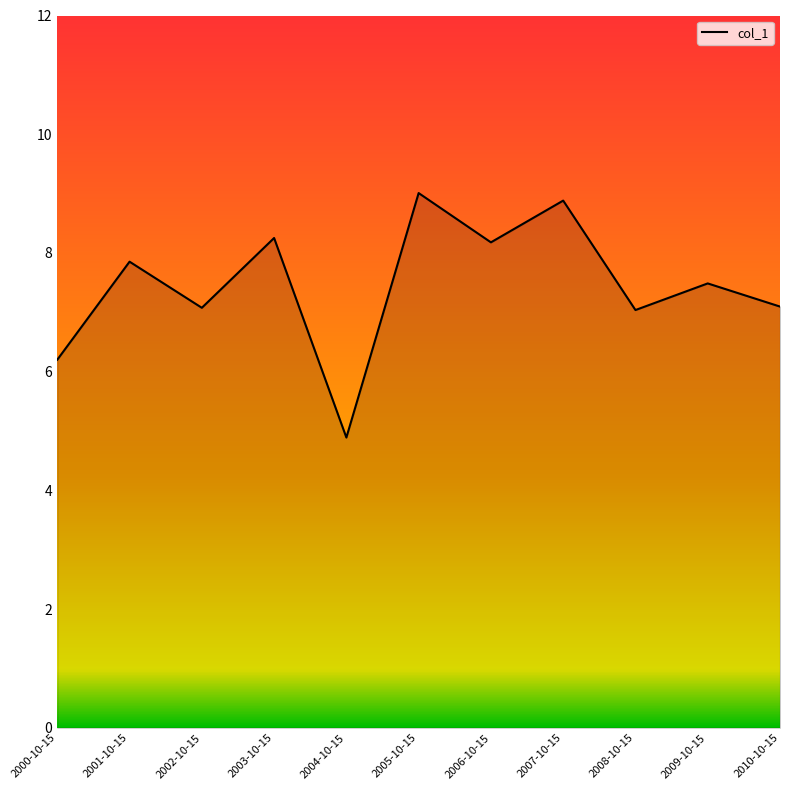

What value does the data have at 2004-10-15?

4.9